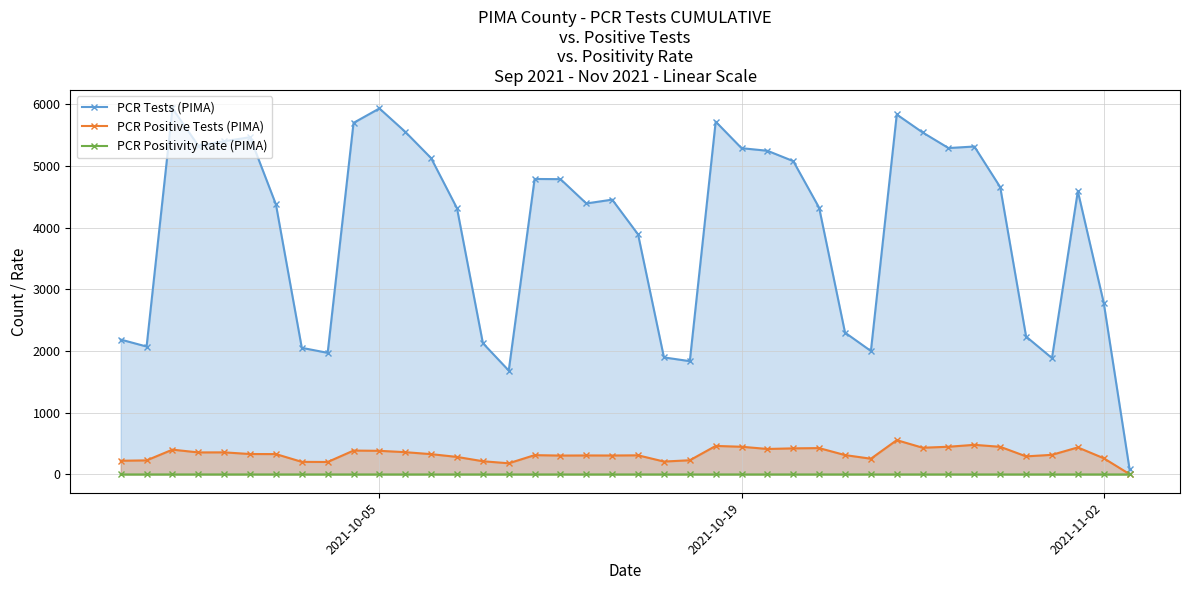

How many interior local peaks does the PCR Positivity Rate (PIMA) series have?

9